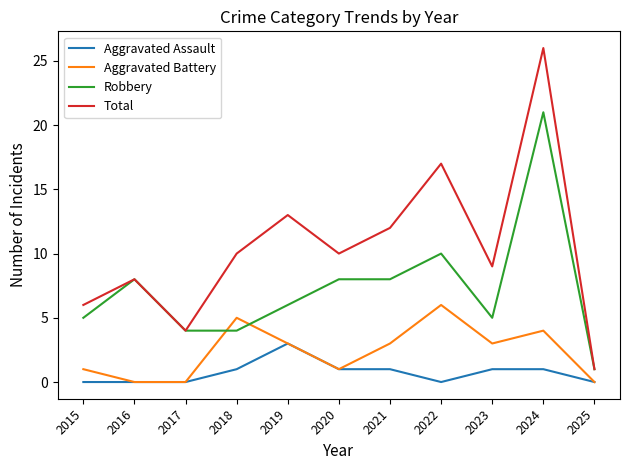

Between 2015 and 2019, which series saw the biggest shift?

Total